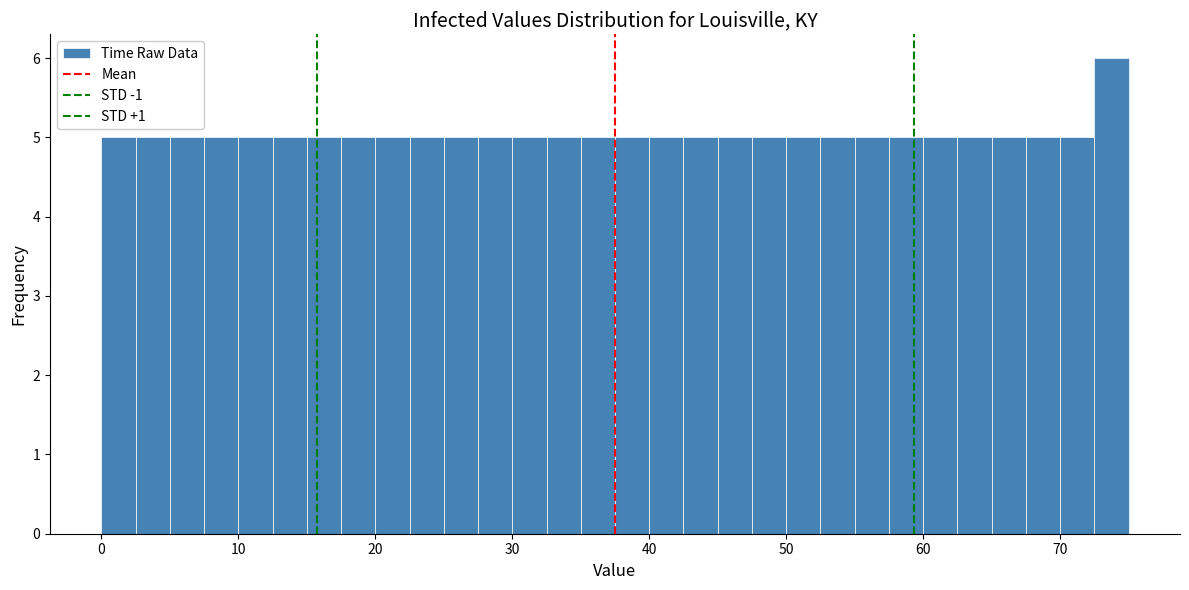

Around what value on the x-axis is the tallest bar? Give the approximate position of its centre, as read against the axis.

74